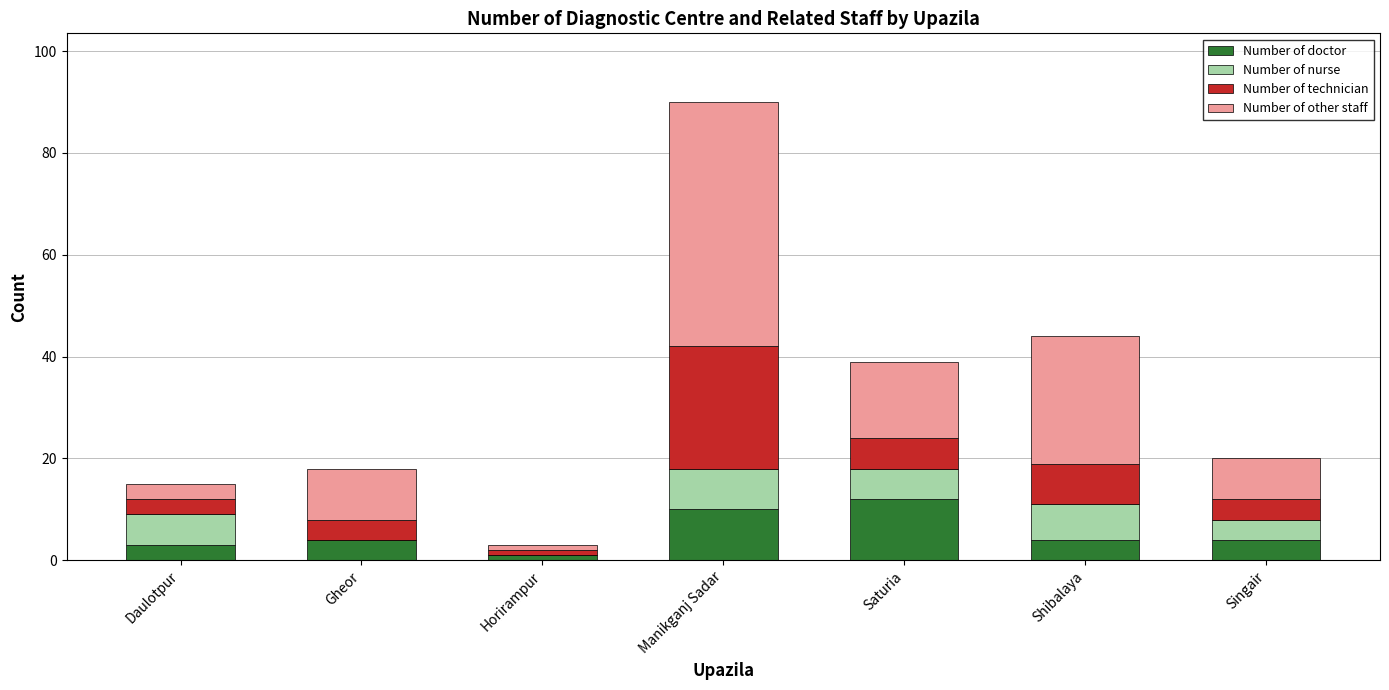

What is the total value across all series at Shibalaya?

44